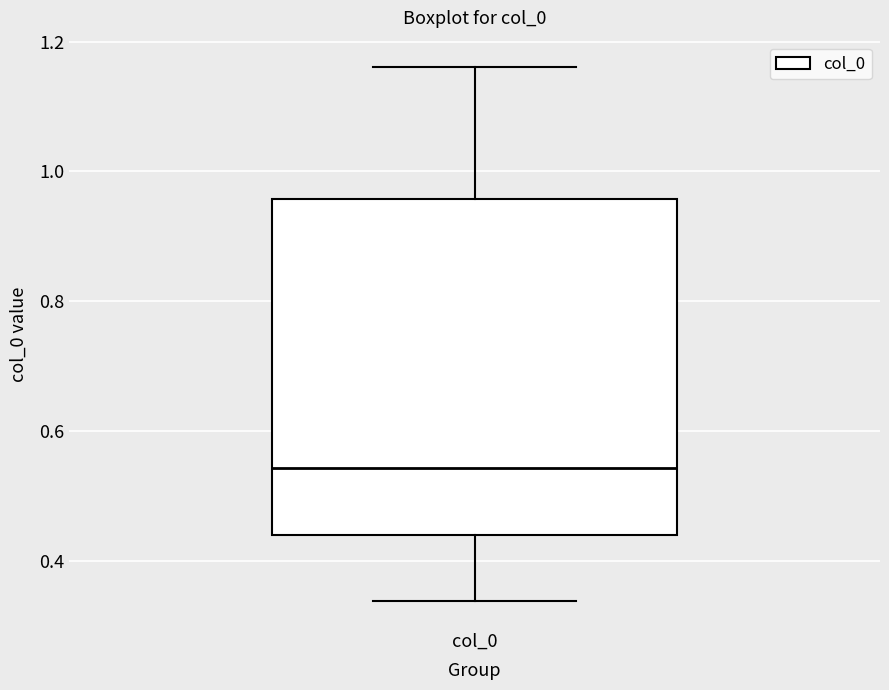

Where is the upper edge of the box for col_0 on the y-axis? The values are not printed on the chart, so give them approximately, as read against the axis.

0.96